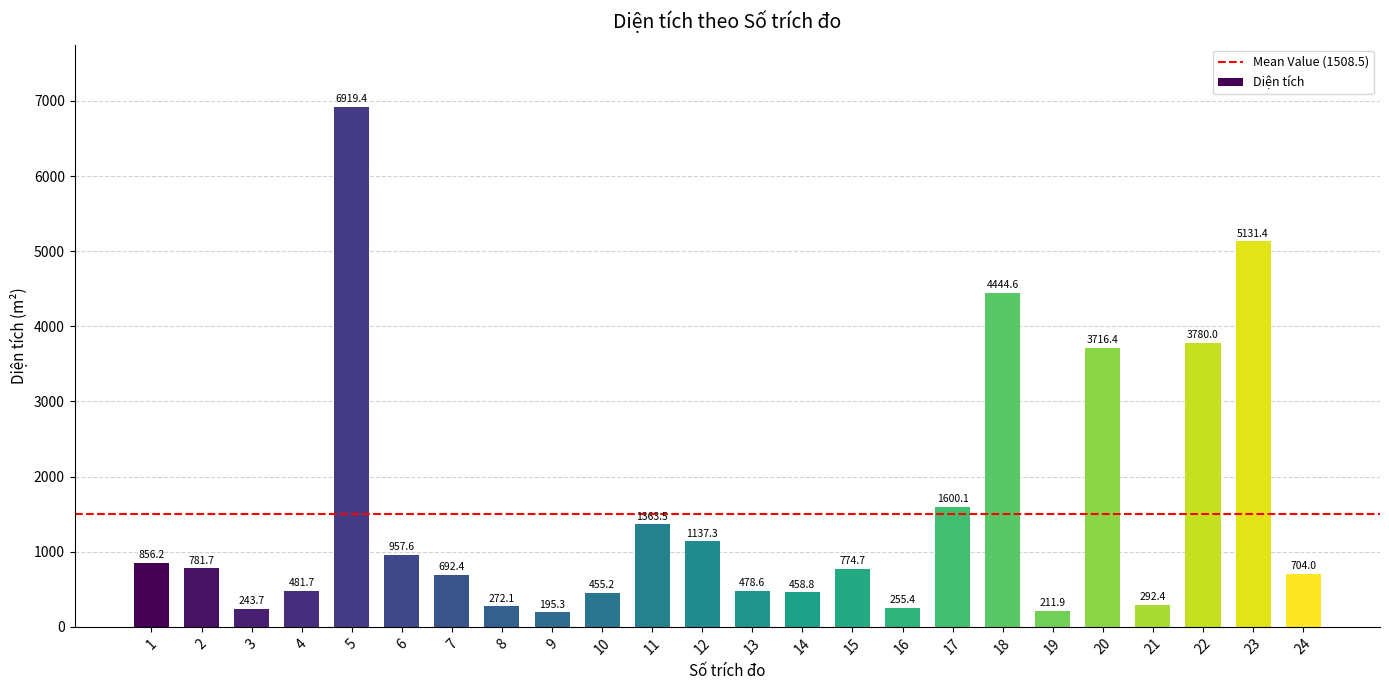

How many series are shown in this chart?

1